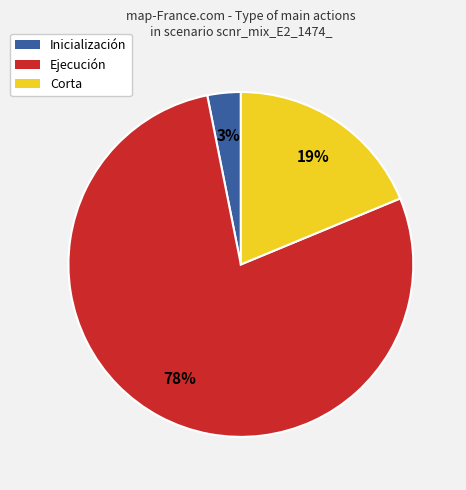

Count the number of slices in the pie.

3